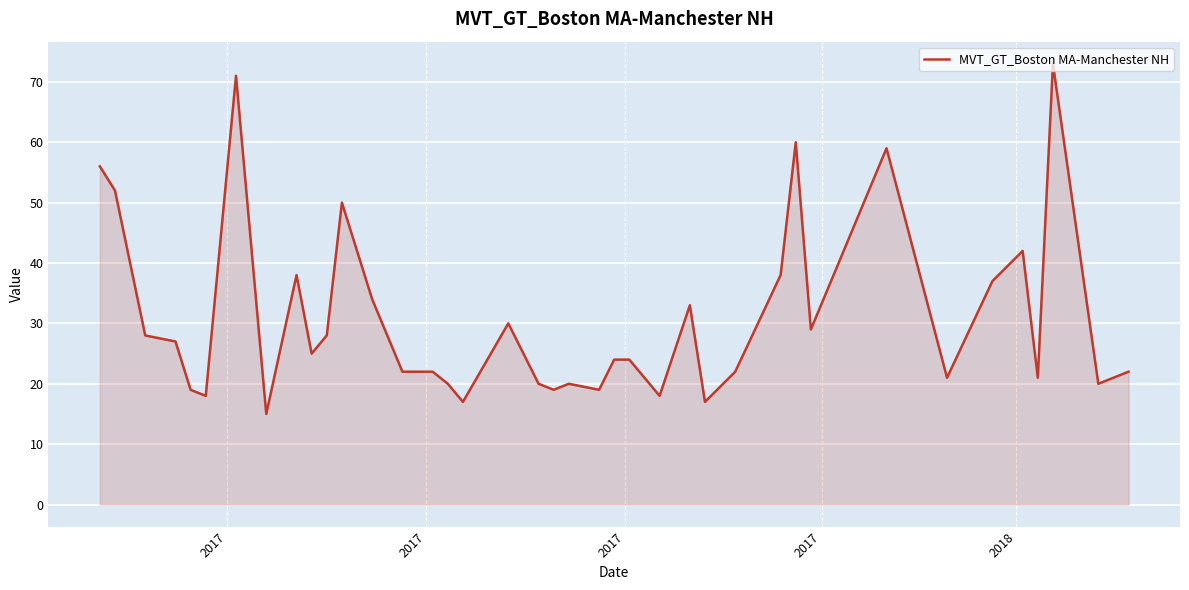

What is the difference between the maximum and minimum values?

58